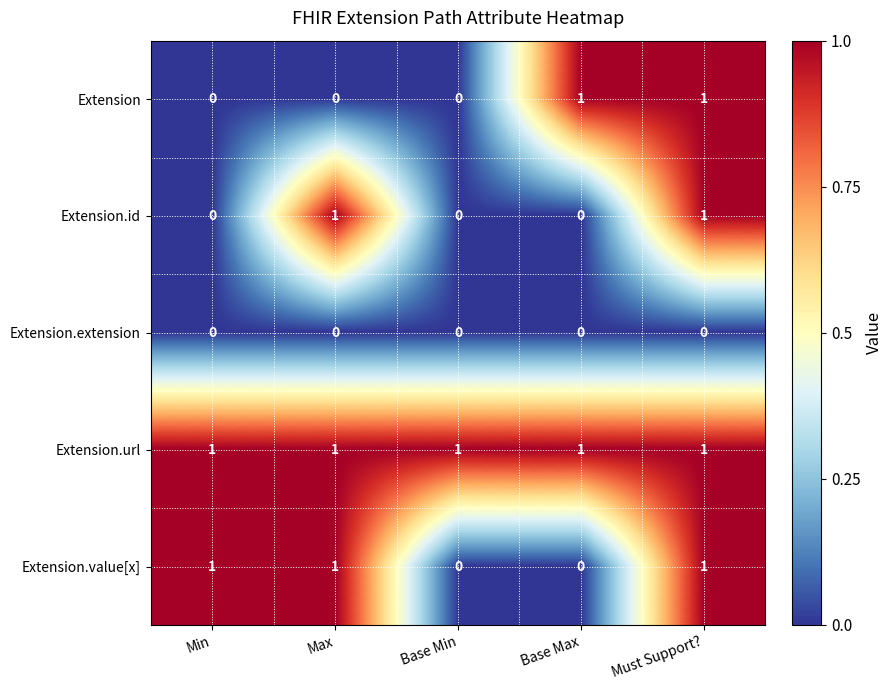

At which category is the sum across all series the highest?

Must Support?